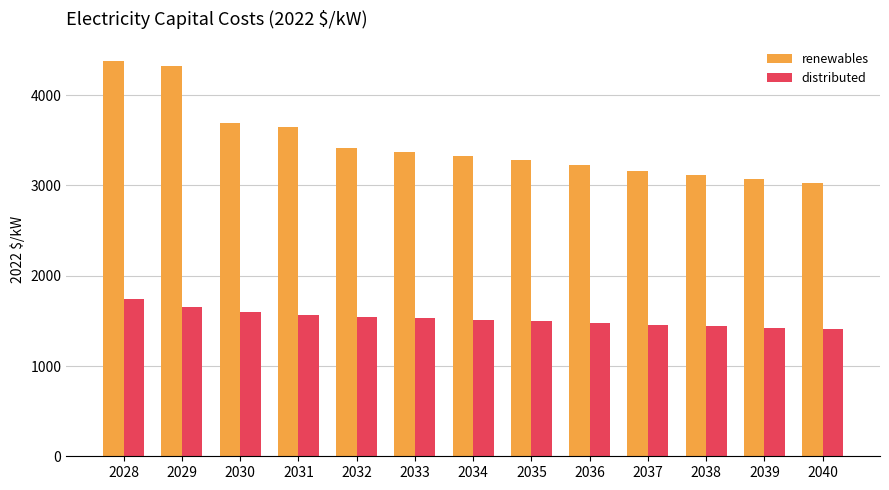

The renewables series shows 4322.5 at 2029. True or false?

True